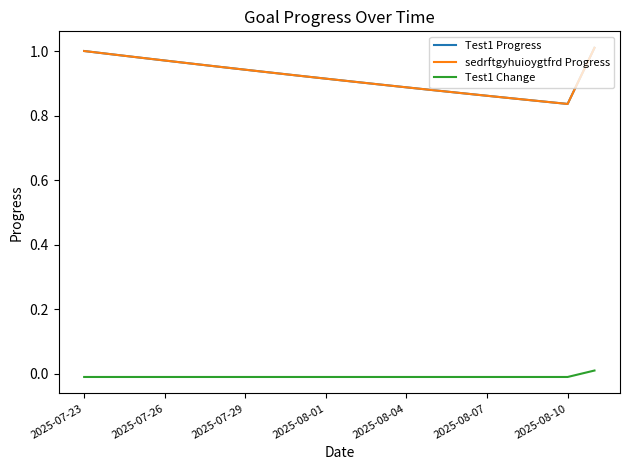

Does the chart have visible grid lines?

No